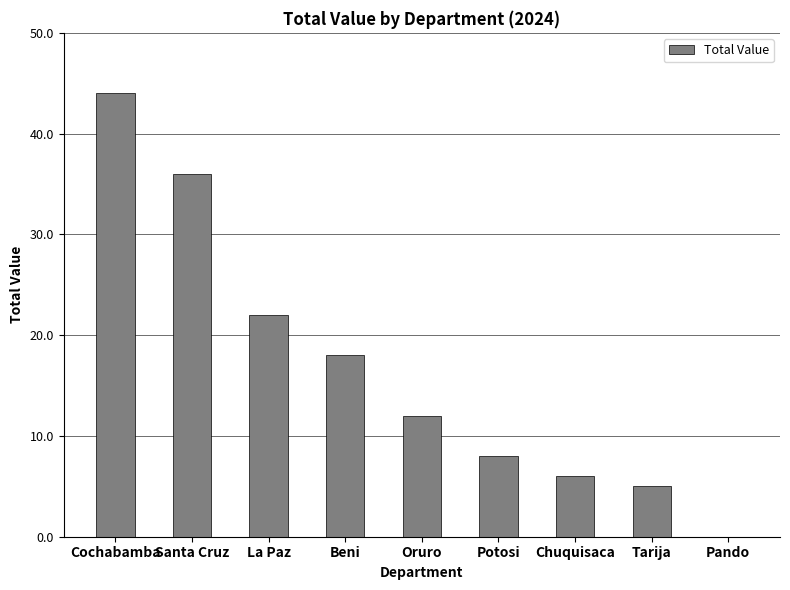

What is the maximum value shown in the chart?

44